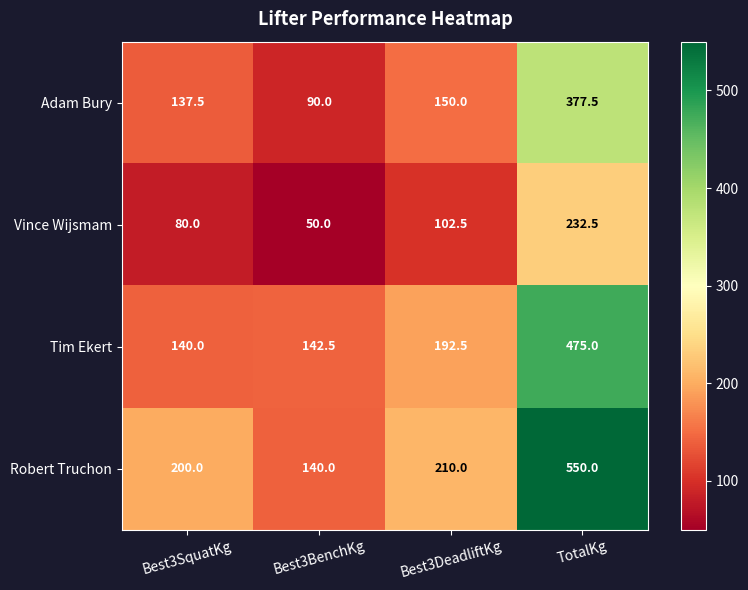

Which series has the largest range (max minus min)?

Robert Truchon